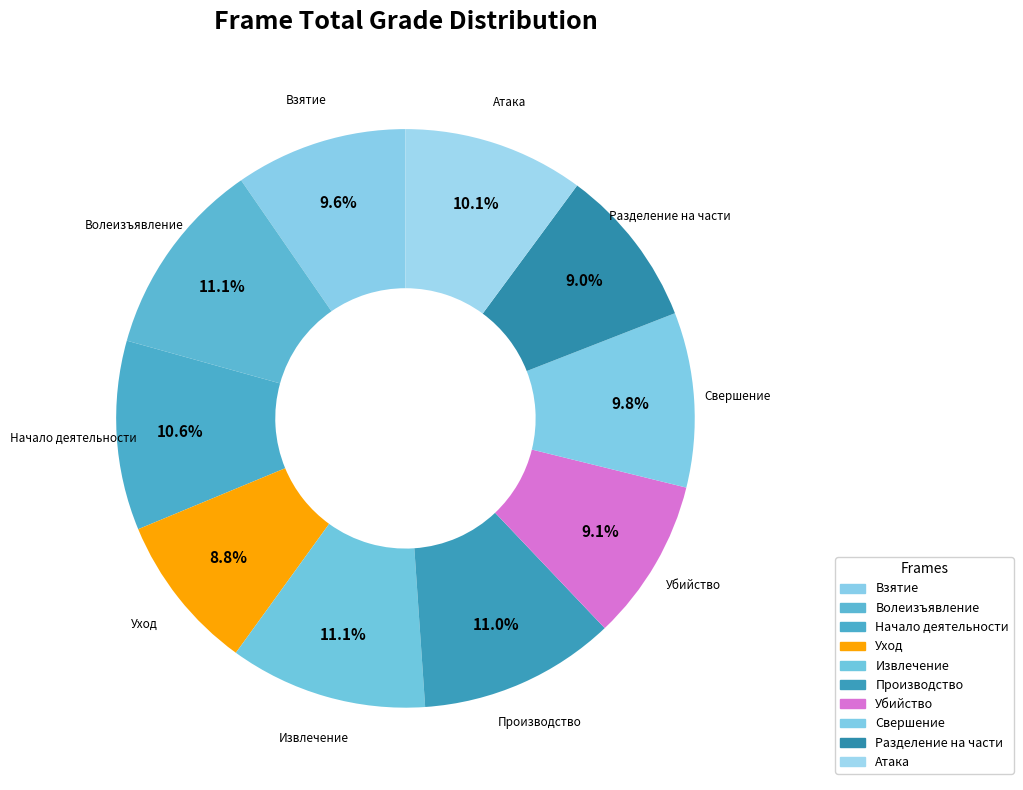

How much of the chart is everything except Уход?

91.2%